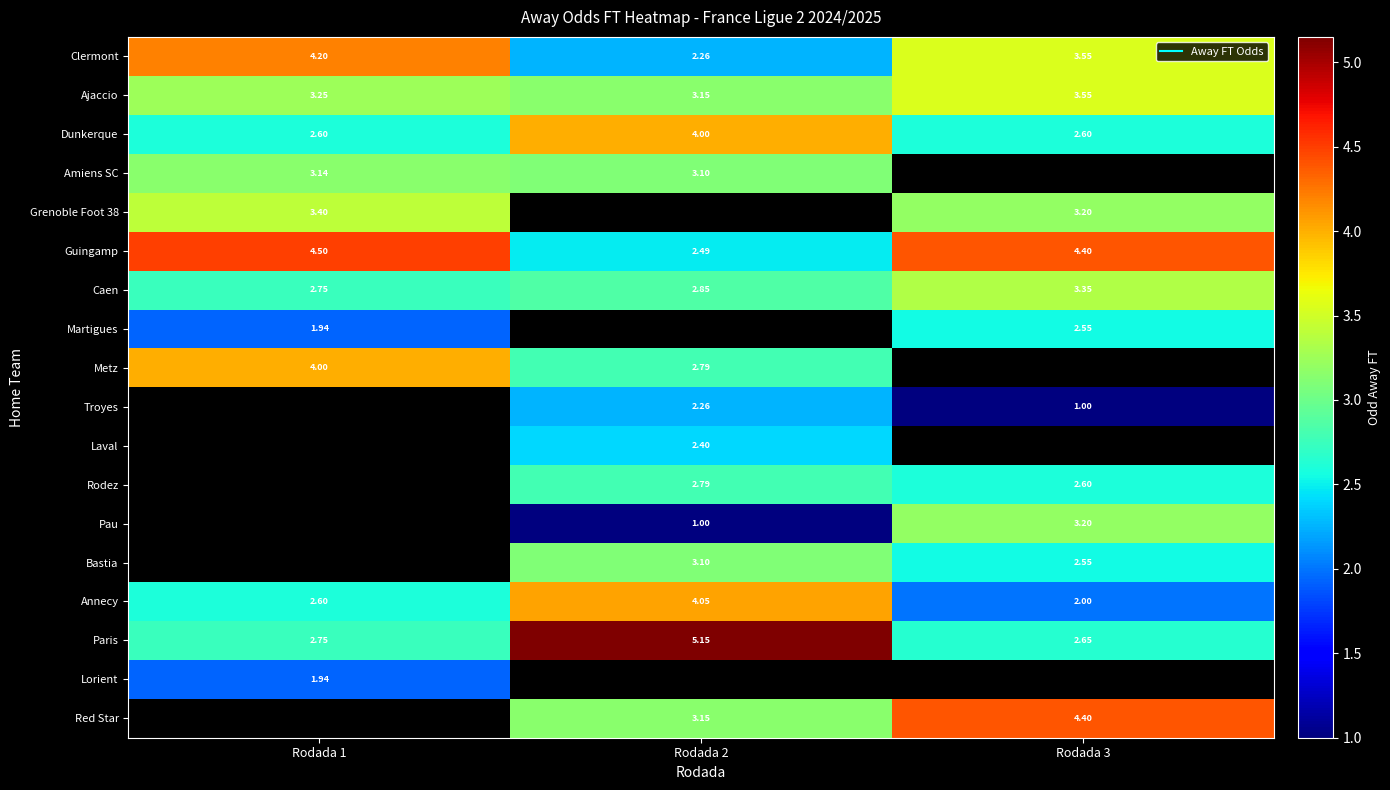

How many Ajaccio values are between 3 and 4?

3